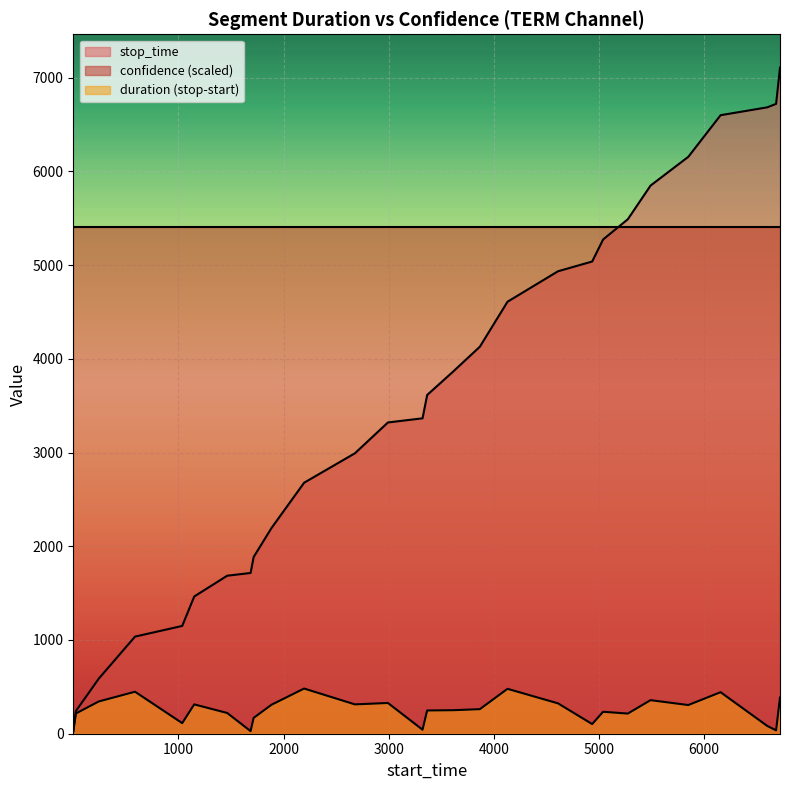

What is the difference between the values at 1886 and 3615?

1671